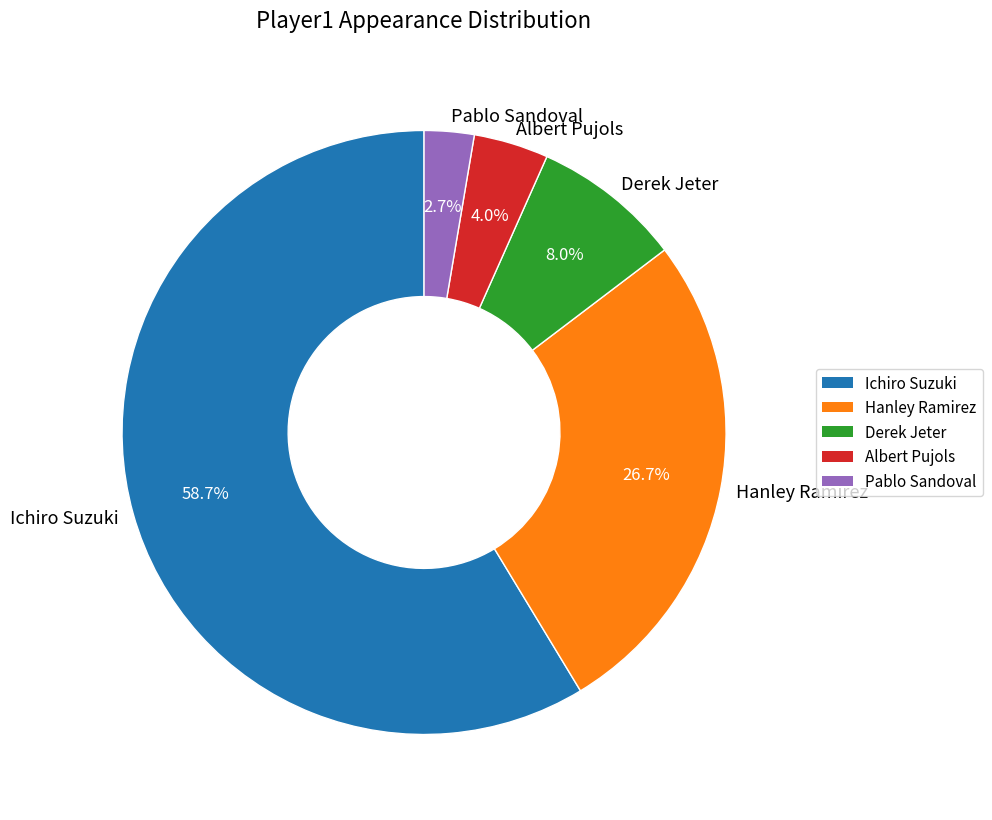

Count the number of slices in the pie.

5